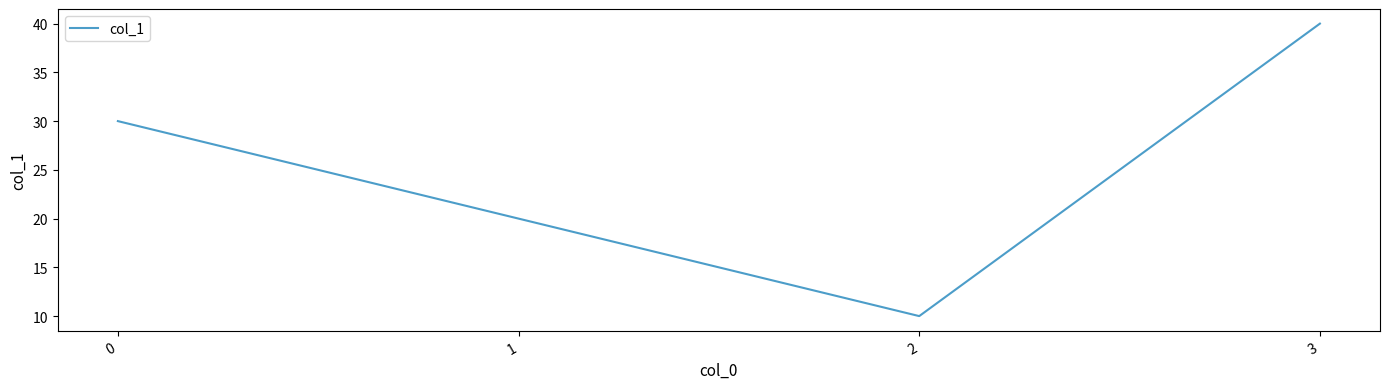

Which has a higher value, 2 or 1?

1